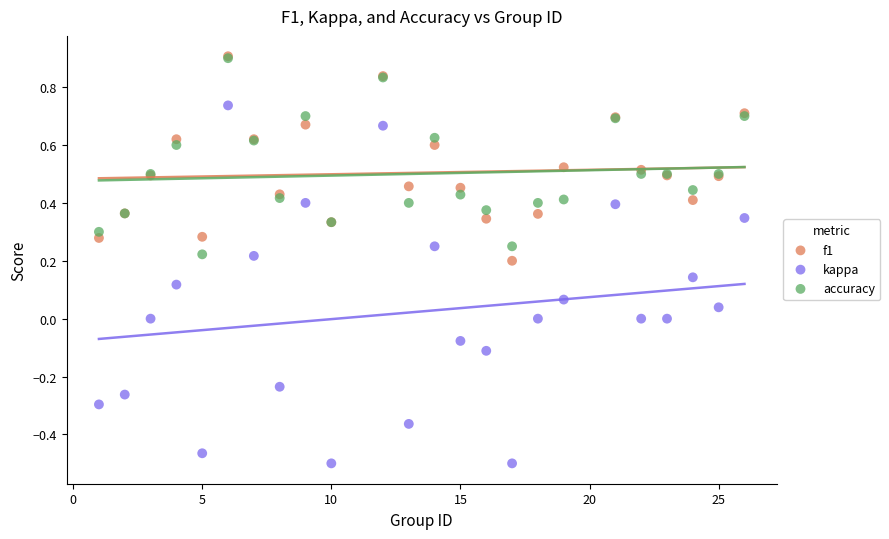

Which series has the widest spread of Y values?

kappa